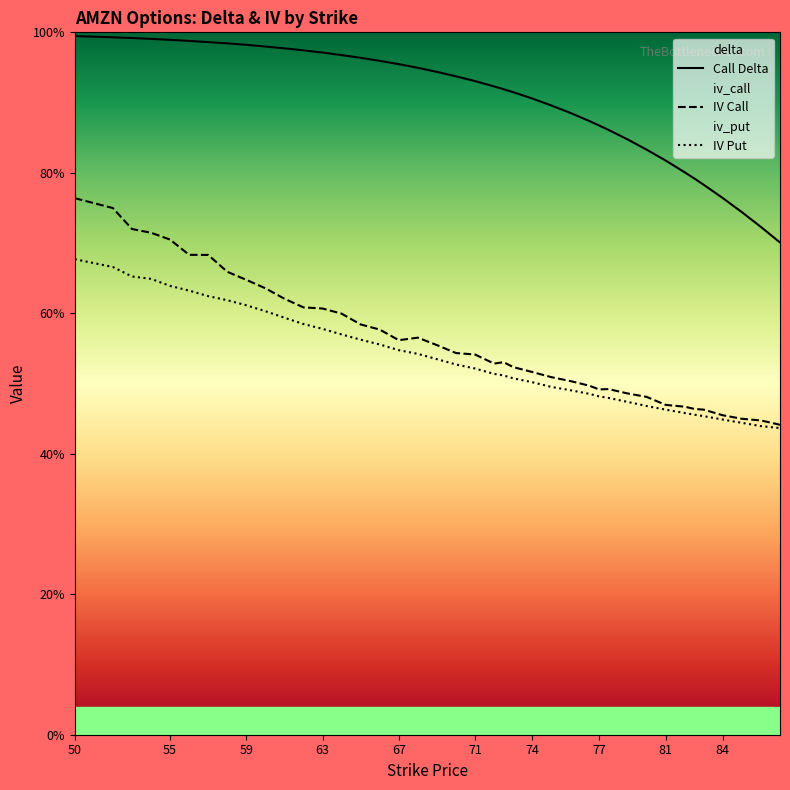

True or false: iv_call and delta cross at least once.

False